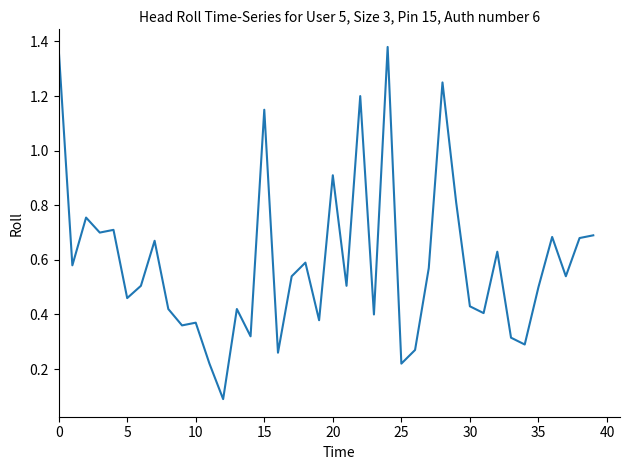

What is the difference between the maximum and minimum values?

1.3